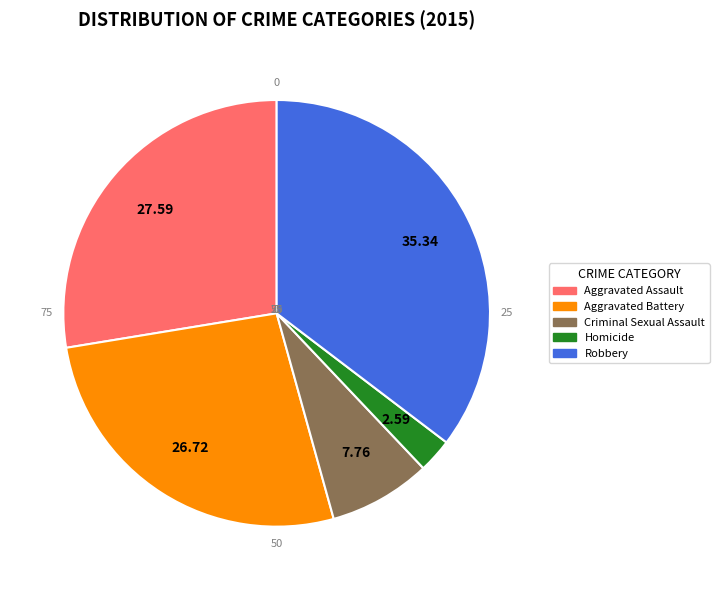

The Homicide slice represents 10% of the pie. True or false?

False